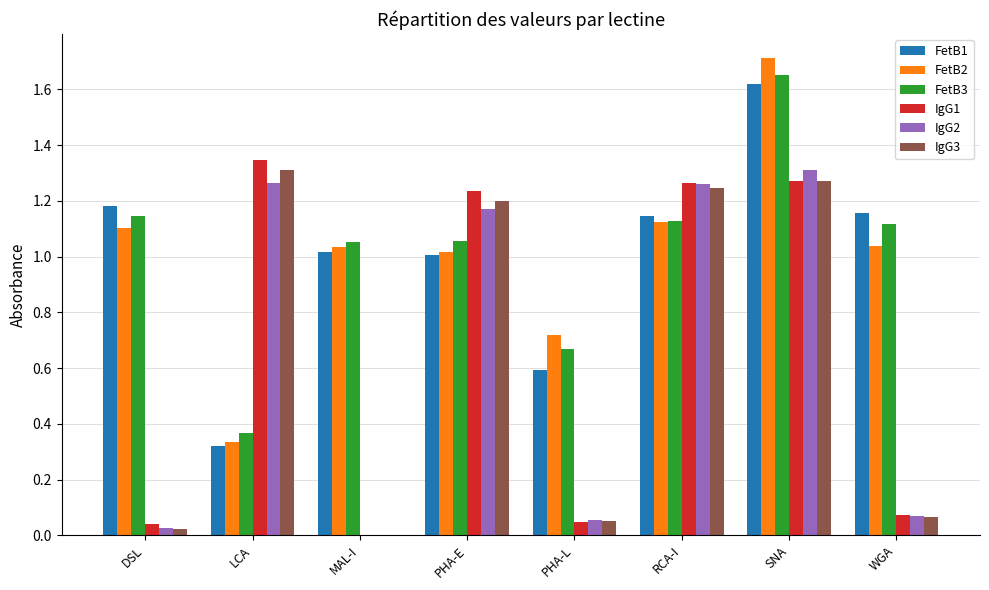

What is the total value across all series at RCA-I?

7.2